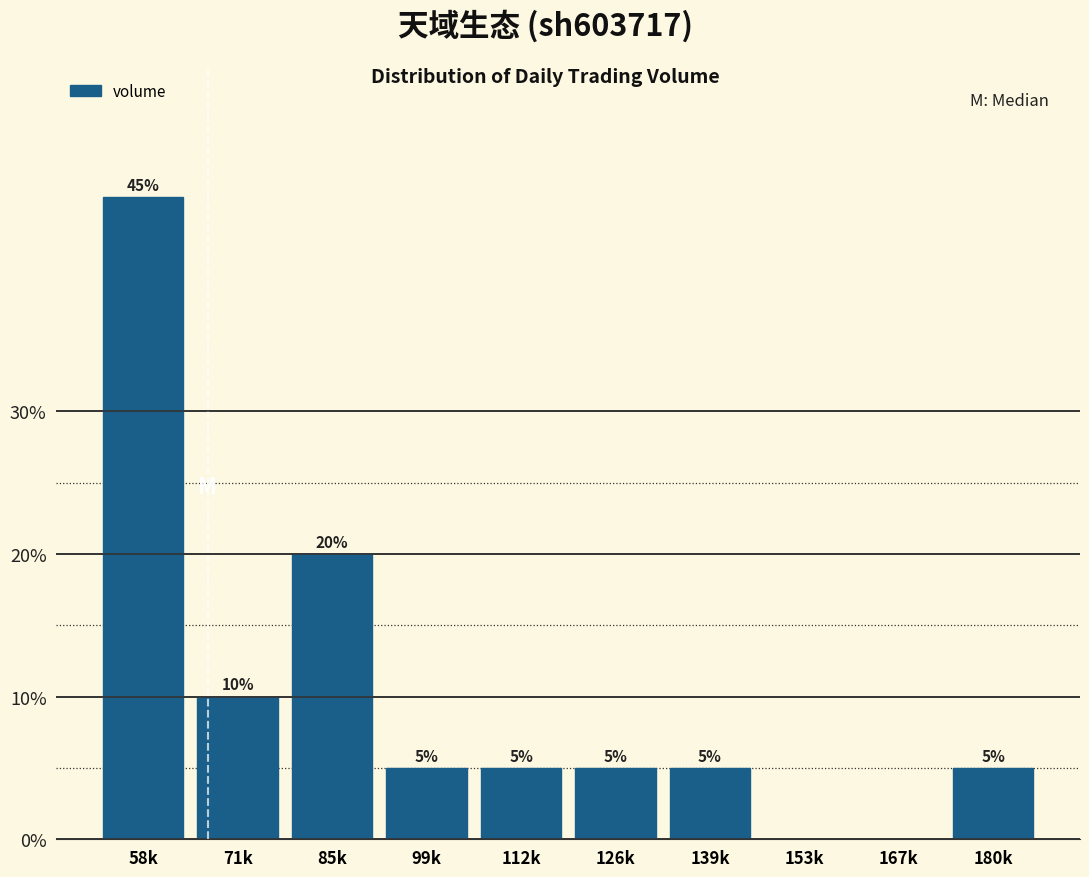

Reading right to left, what are all the values shown in this chart?

180k=5	167k=0	153k=0	139k=5	126k=5	112k=5	99k=5	85k=20	71k=10	58k=45